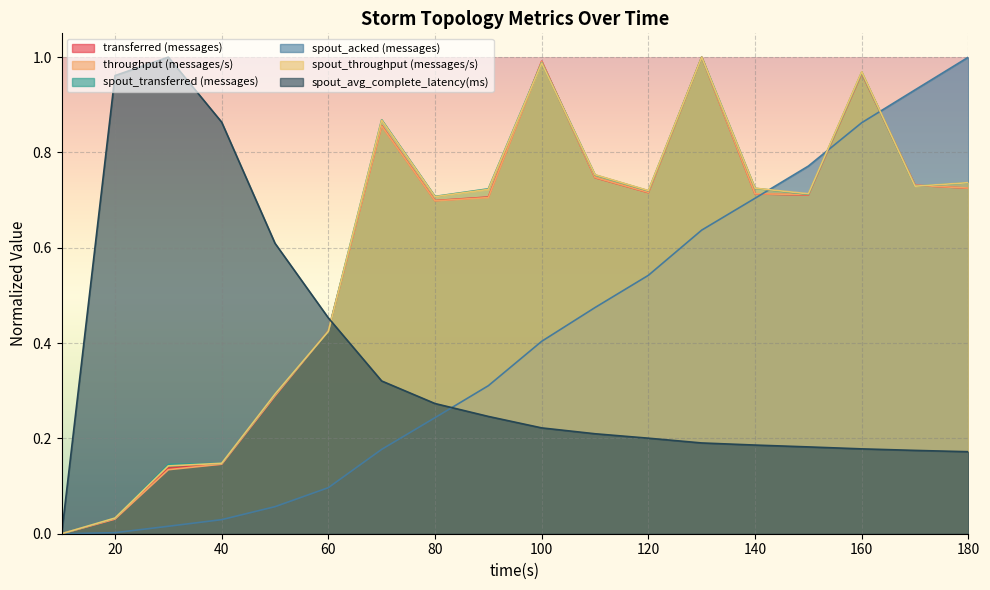

What is the total value across all series at 130?

4.8